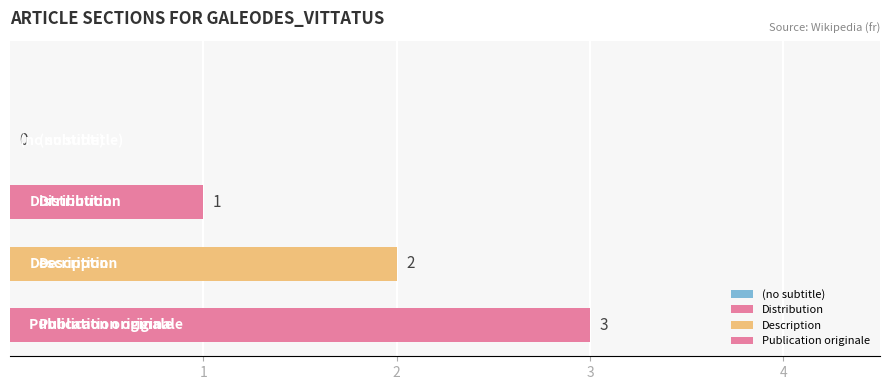

Rank the categories by value from highest to lowest.

Publication originale, Description, Distribution, (no subtitle)